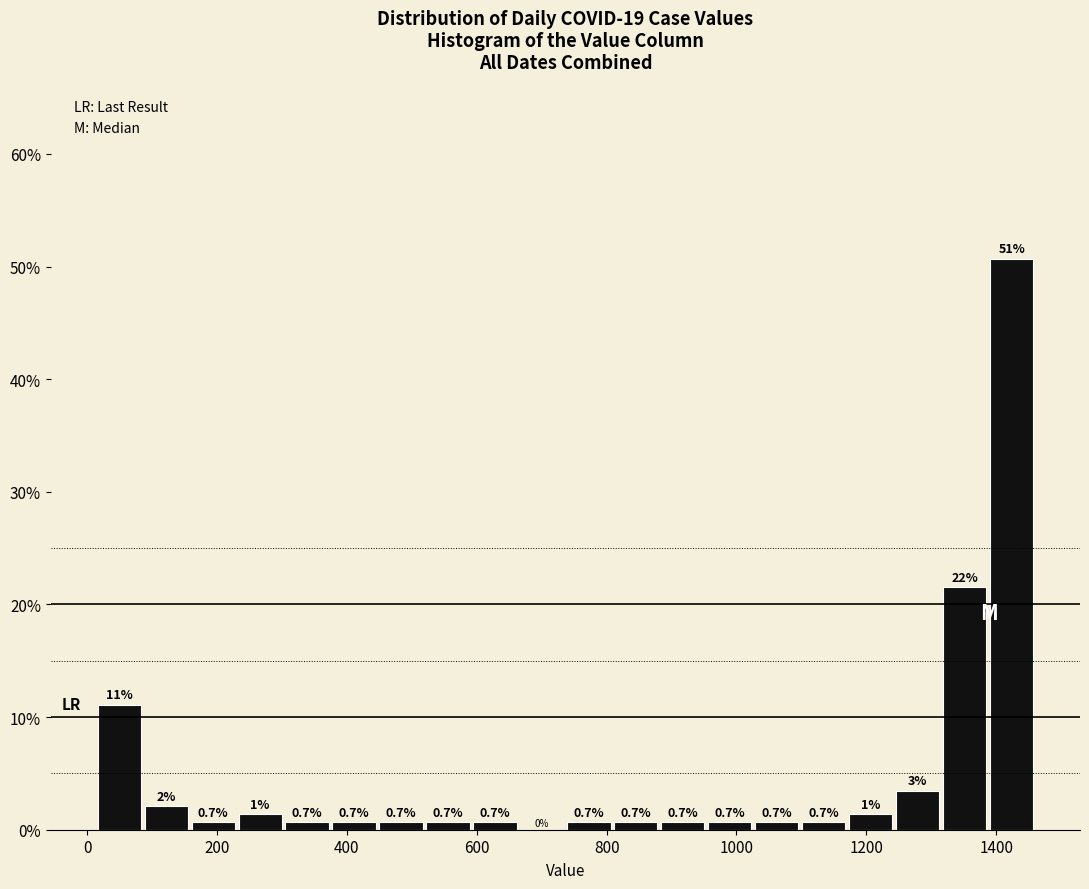

Around what value on the x-axis is the tallest bar? Give the approximate position of its centre, as read against the axis.

1420